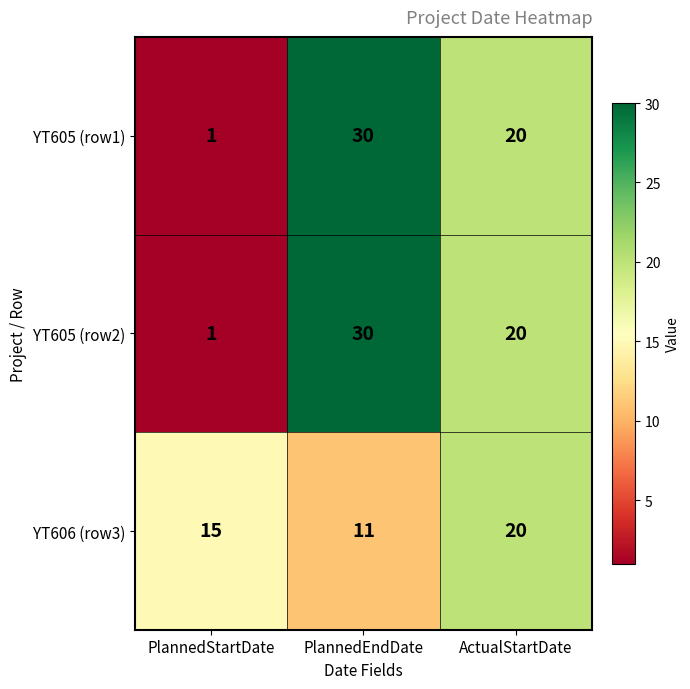

Reading left to right, transcribe all the data shown in this chart.

YT605 (row1): PlannedStartDate=1	PlannedEndDate=30	ActualStartDate=20
YT605 (row2): PlannedStartDate=1	PlannedEndDate=30	ActualStartDate=20
YT606 (row3): PlannedStartDate=15	PlannedEndDate=11	ActualStartDate=20